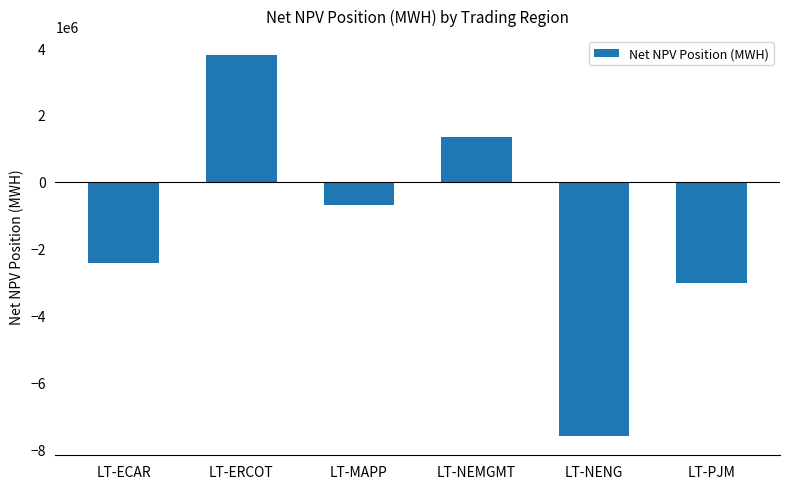

Reading right to left, transcribe all the data shown in this chart.

LT-PJM=-3018007.8	LT-NENG=-7605367.1	LT-NEMGMT=1344542.3	LT-MAPP=-692598.6	LT-ERCOT=3787482.8	LT-ECAR=-2413944.7